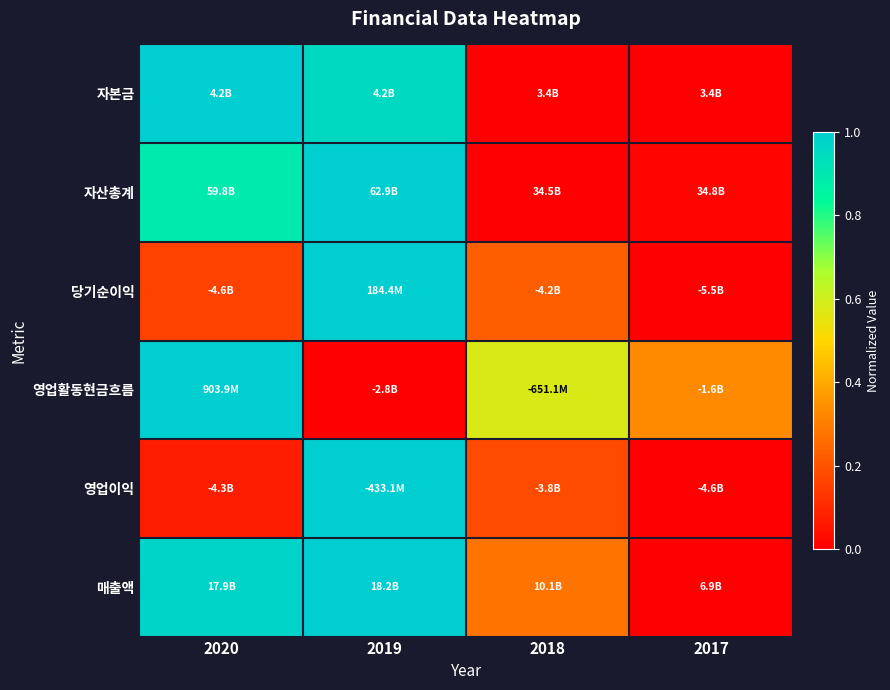

Reading left to right, transcribe all the data shown in this chart.

자본금: 2020=1.0	2019=1.0	2018=0.0	2017=0.0
자산총계: 2020=0.9	2019=1.0	2018=0.0	2017=0.0
당기순이익: 2020=0.2	2019=1.0	2018=0.2	2017=0.0
영업활동현금흐름: 2020=1.0	2019=0.0	2018=0.6	2017=0.3
영업이익: 2020=0.1	2019=1.0	2018=0.2	2017=0.0
매출액: 2020=1.0	2019=1.0	2018=0.3	2017=0.0